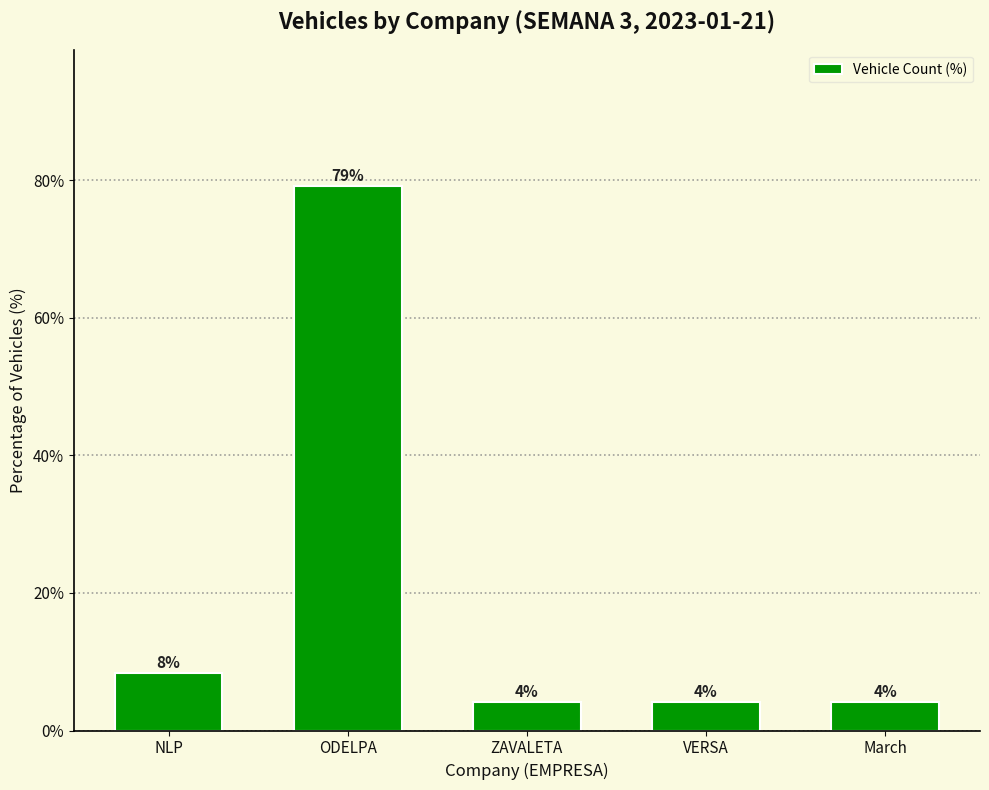

How many bars are there in total?

5